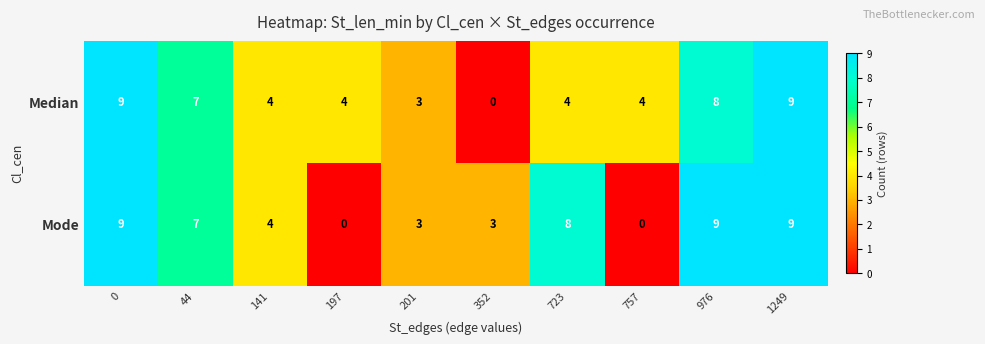

Which series changed the most between 757 and 1249?

Mode